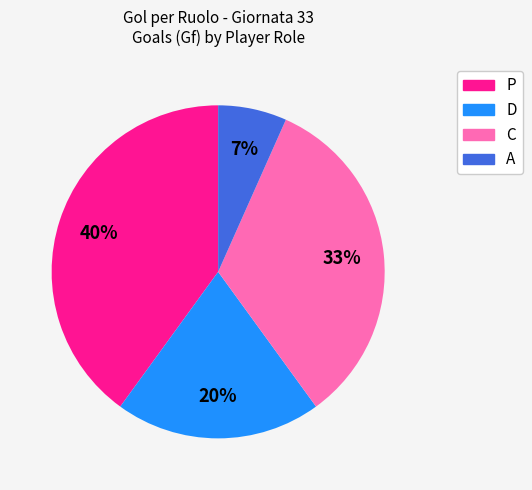

How many slices are in this pie chart?

4